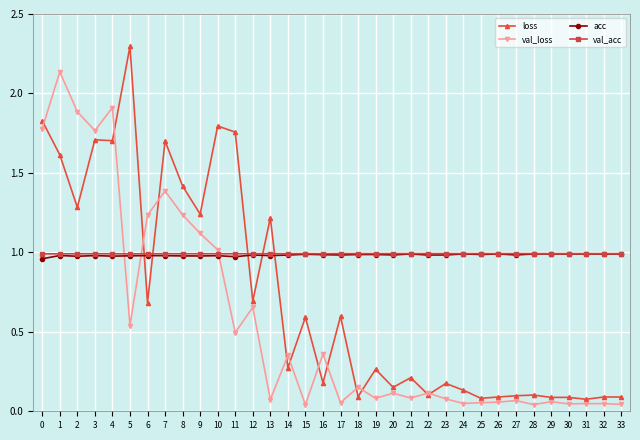

Which category has the highest value in the loss series?

5